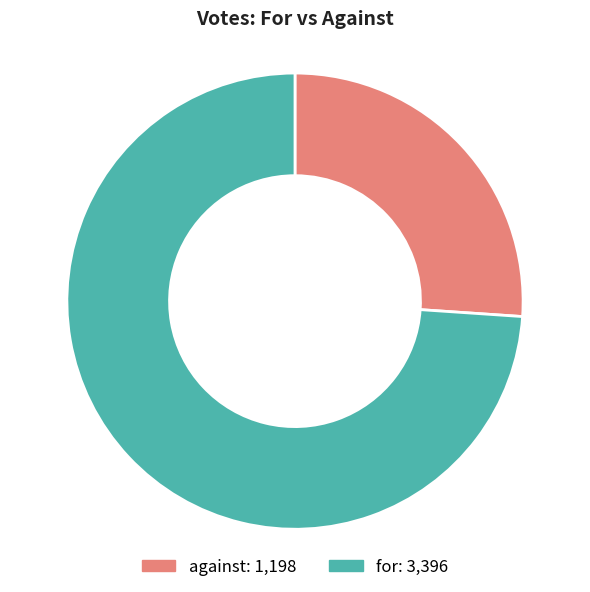

Do against and for together represent more than half of the pie?

Yes